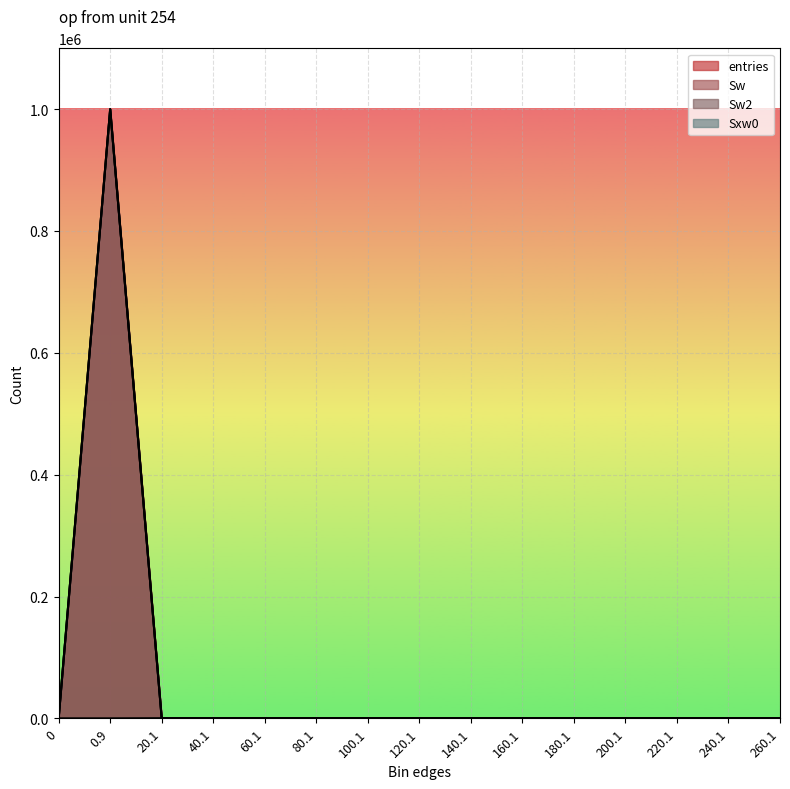

How many lines are shown in the chart?

4